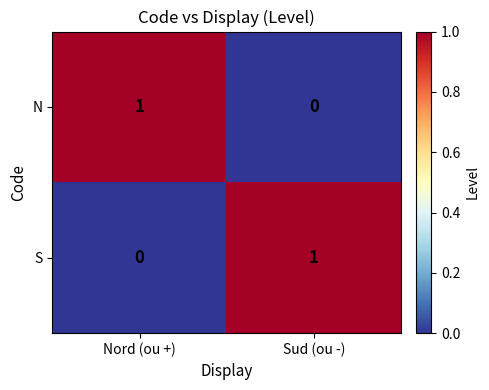

The N series shows 0 at Sud (ou -). True or false?

True